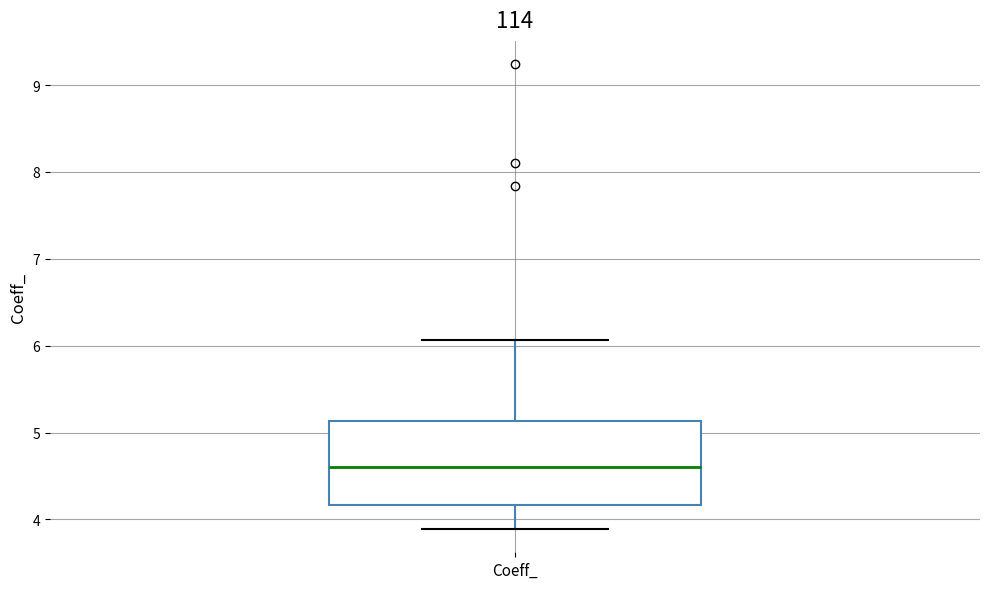

Read this box plot against the y-axis: the position of the median line, the range covered by the box, and the ends of both whiskers. The values are not printed on the chart, so give them approximately, as read against the axis.

median 4.6, box 4.2 to 5.1, whiskers 3.9 to 6.1